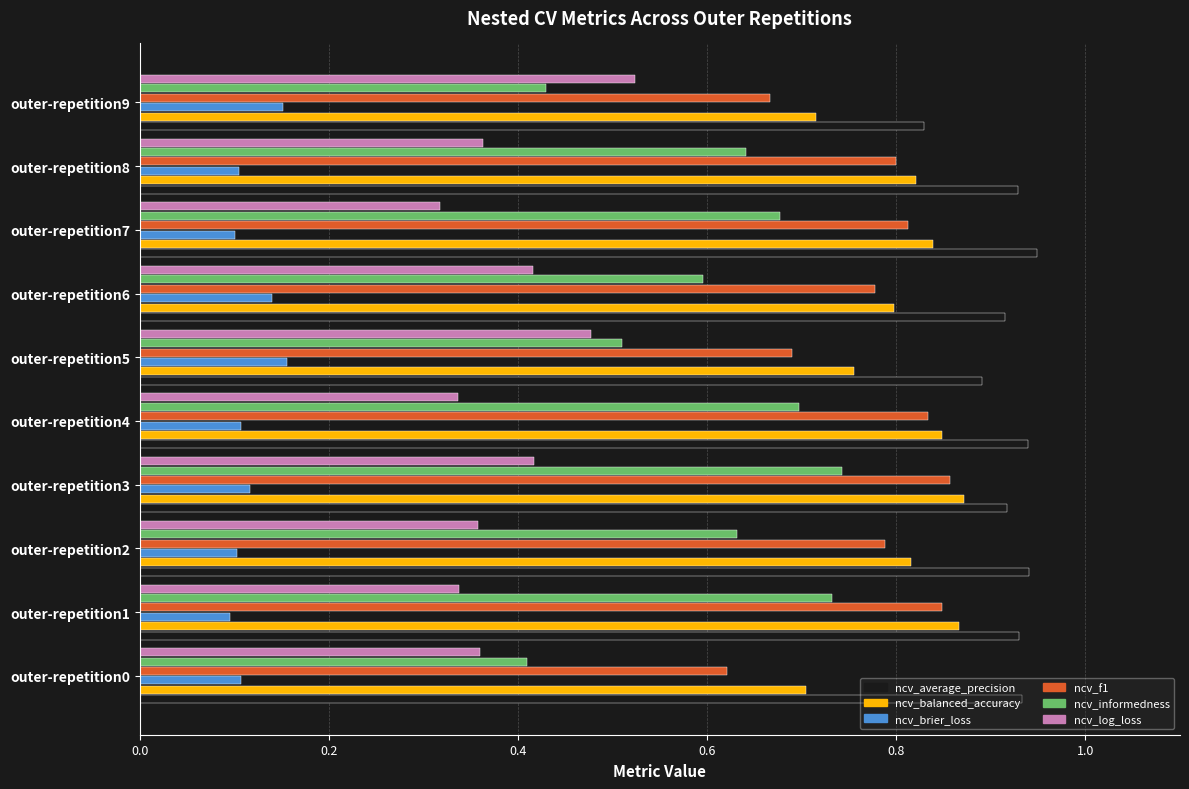

Which series has the widest spread of values?

ncv_informedness